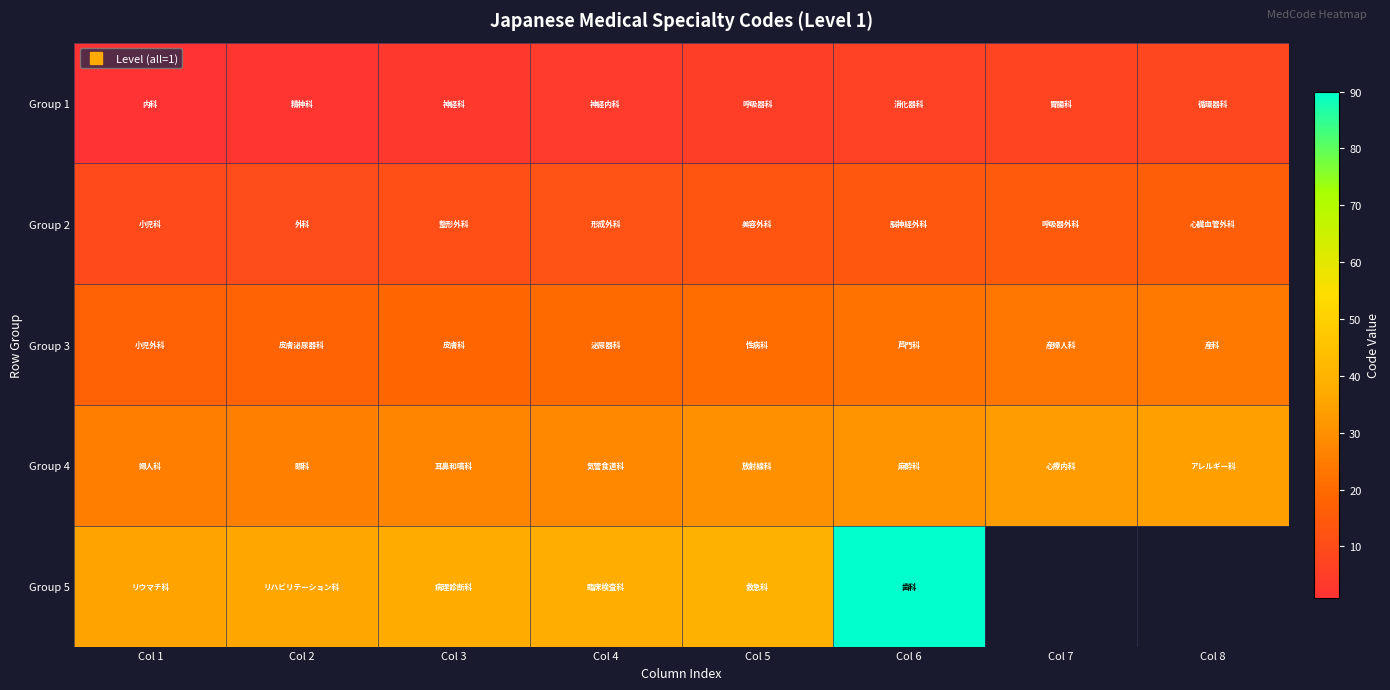

Rank the categories by Group 1 value from highest to lowest.

Col 8, Col 7, Col 6, Col 5, Col 4, Col 3, Col 2, Col 1